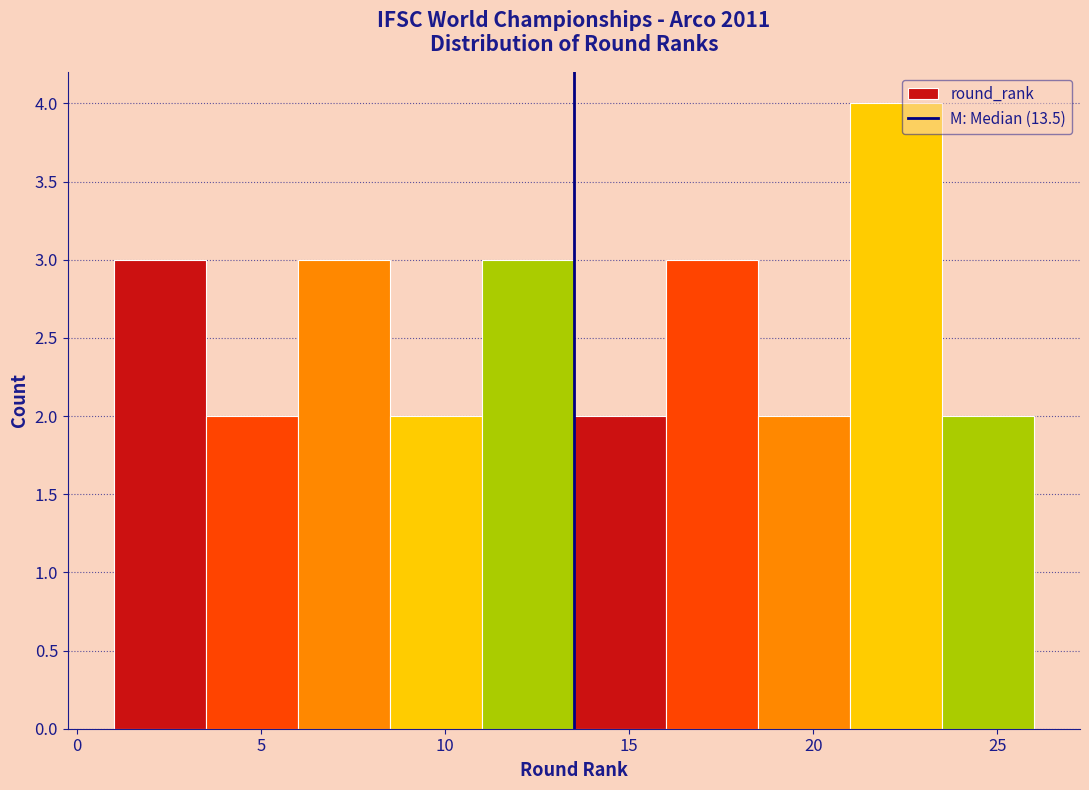

Reading left to right, list every bar in this chart as the range it spans on the x-axis followed by its height. The values are not printed on the chart, so give them approximately, as read against the axis.

1.0 to 3.5: 3
3.5 to 6.0: 2
6.0 to 8.5: 3
8.5 to 11.0: 2
11.0 to 13.5: 3
13.5 to 16.0: 2
16.0 to 18.5: 3
18.5 to 21.0: 2
21.0 to 23.5: 4
23.5 to 26.0: 2